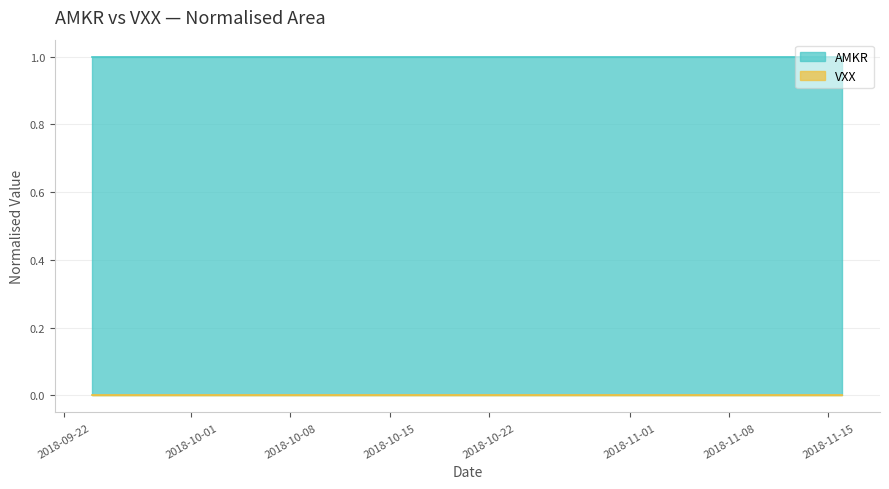

Reading left to right, extract all data points from this chart.

AMKR: 1	1	1	1	1	1	1	1	1	1	1	1	1	1	1	1	1	1	1	1	1	1	1	1	1	1	1	1	1	1	1	1	1	1	1	1	1	1	1	1
VXX: 0	0	0	0	0	0	0	0	0	0	0	0	0	0	0	0	0	0	0	0	0	0	0	0	0	0	0	0	0	0	0	0	0	0	0	0	0	0	0	0